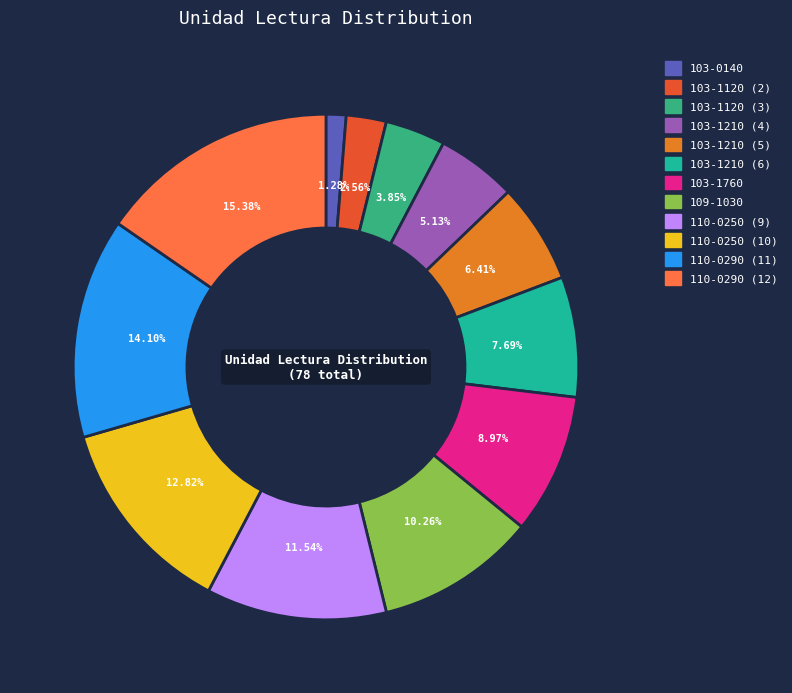

Is it true that 103-1210 (6) is 17% of the pie?

False